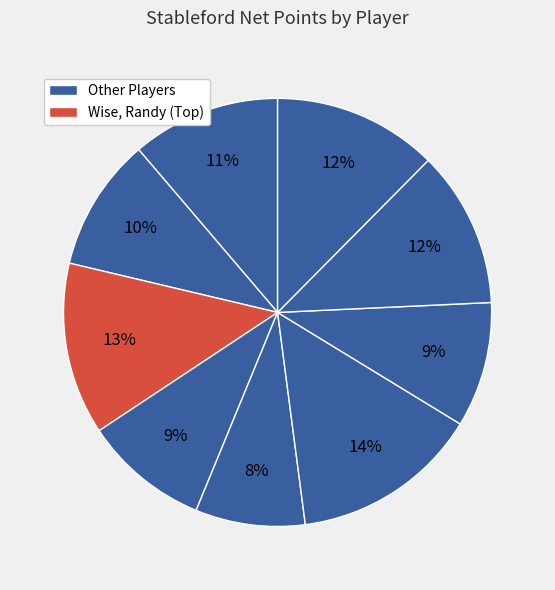

How many segments does this pie chart have?

9